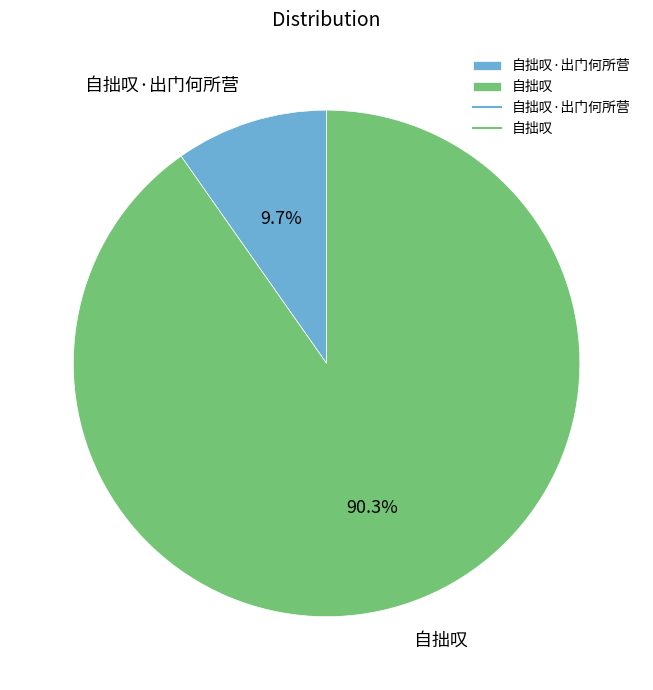

Which has a higher value, 自拙叹·出门何所营 or 自拙叹?

自拙叹